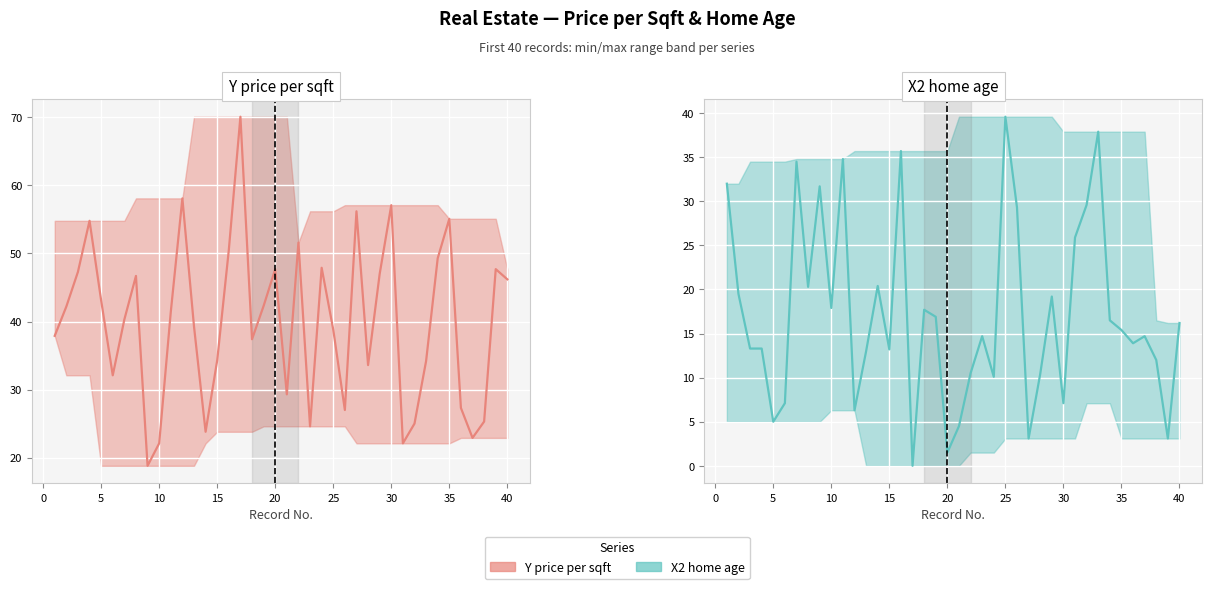

At which label does X2 home age reach its peak?

25